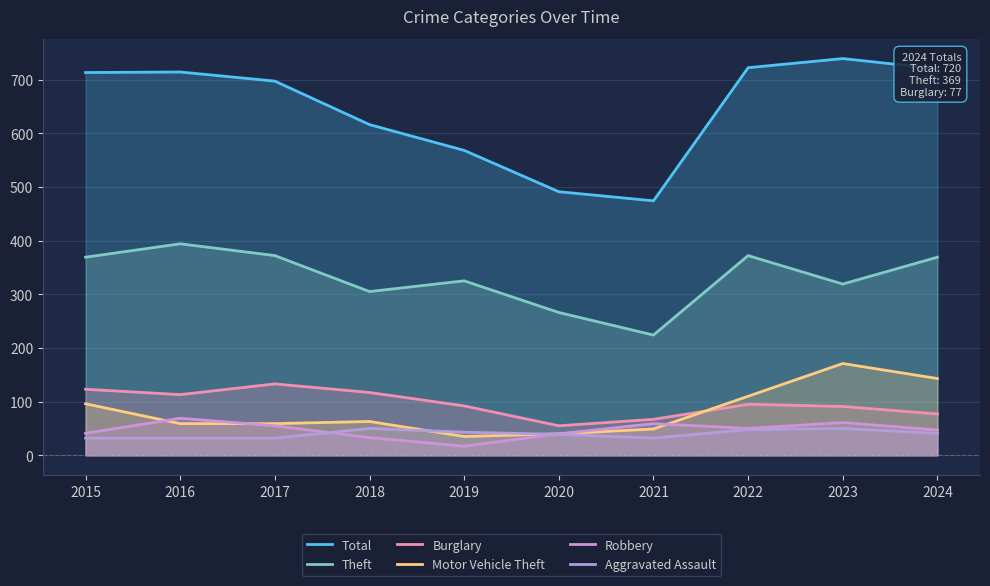

Which series changed the most between 2022 and 2024?

Motor Vehicle Theft